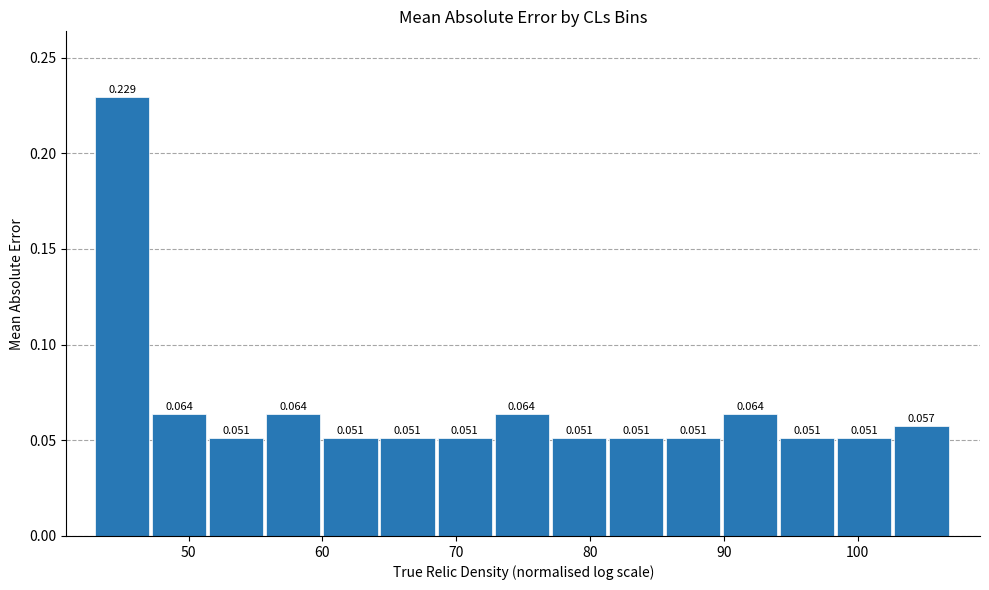

What is the height of the bar covering 47 to 52 on the x-axis? The bar edges are not printed on the chart, so give them approximately, as read against the axis.

0.064